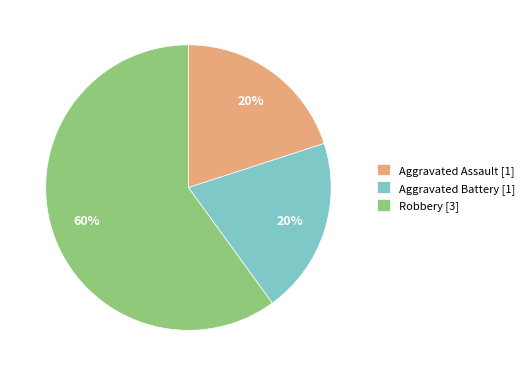

The Aggravated Battery slice represents 20% of the pie. True or false?

True